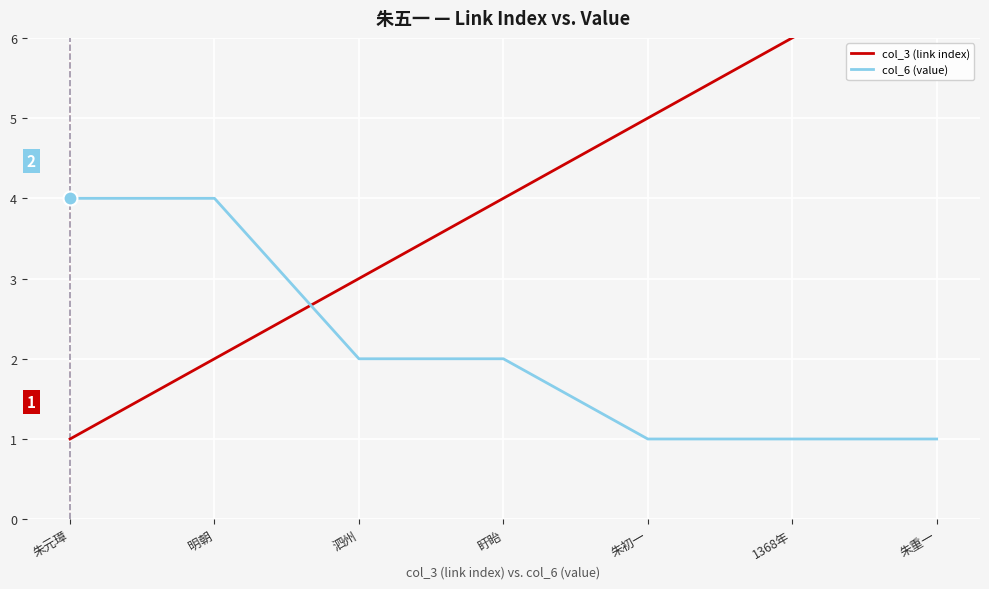

Between 朱初一 and 朱重一, which series saw the biggest shift?

col_3 (link index)